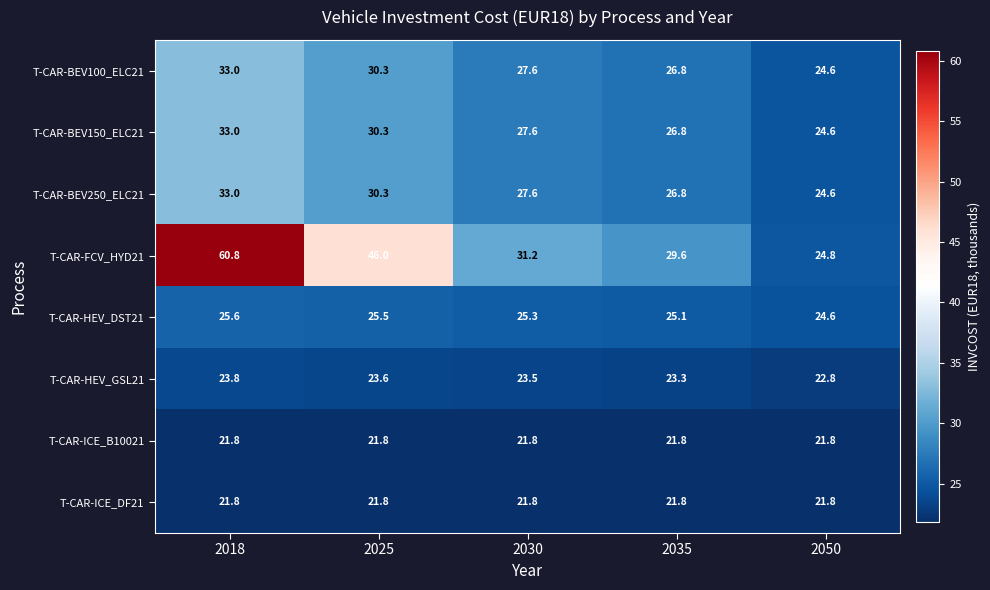

What is the spread (max minus min) of values at 2050?

3.0